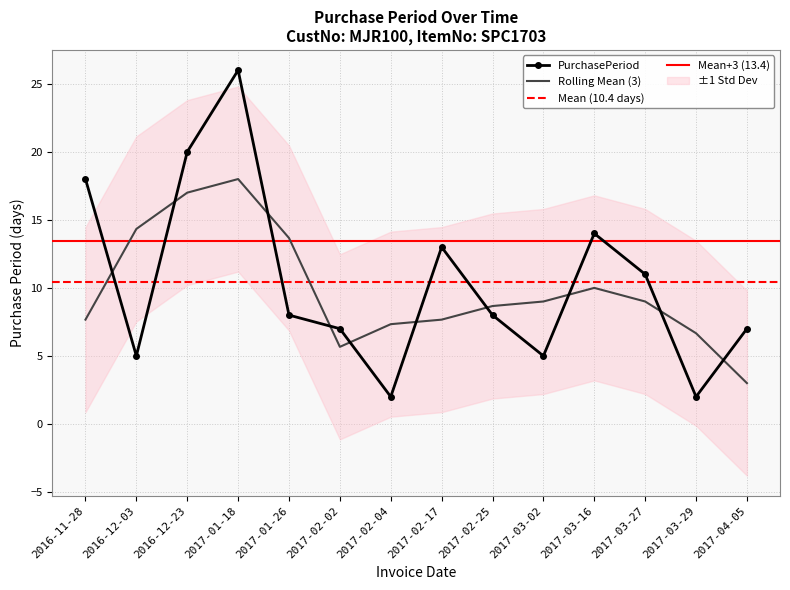

What is the maximum value shown in the chart?

26